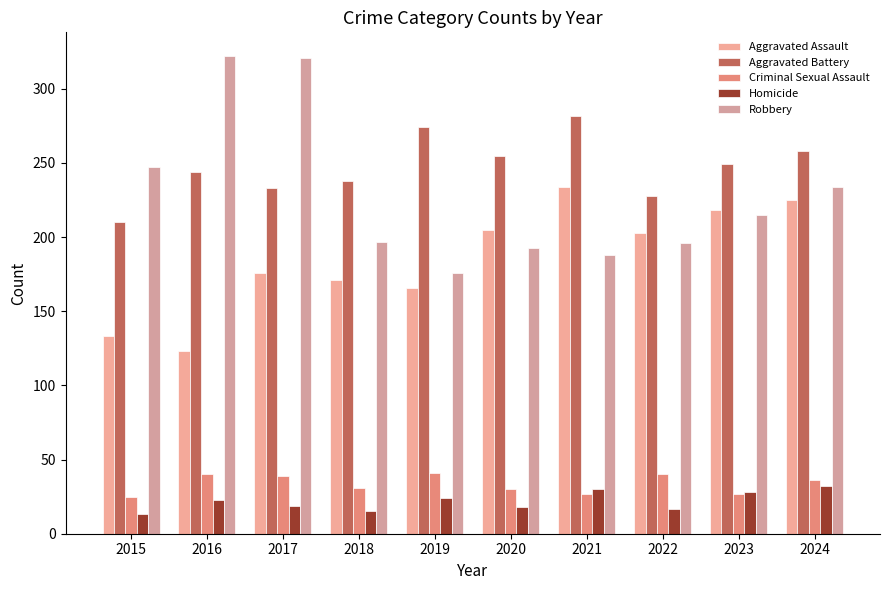

True or false: Aggravated Battery has a value of 120 at 2016.

False